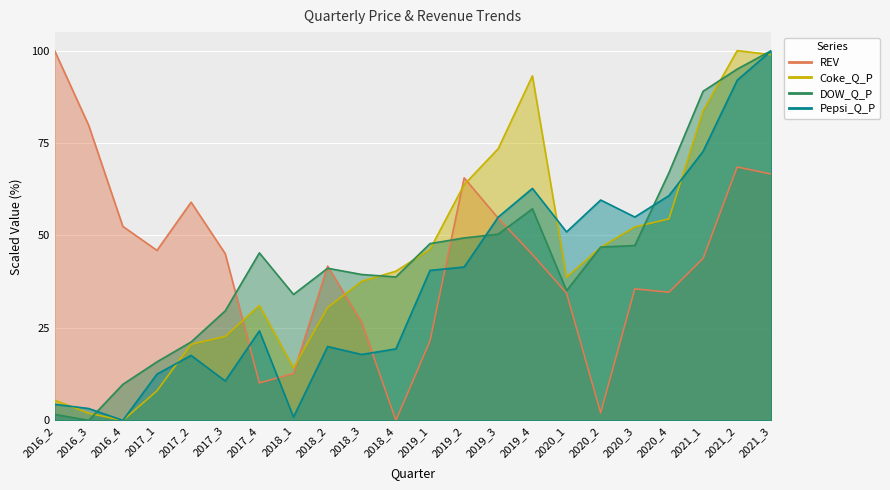

Which label corresponds to the smallest value in the chart?

2018_4